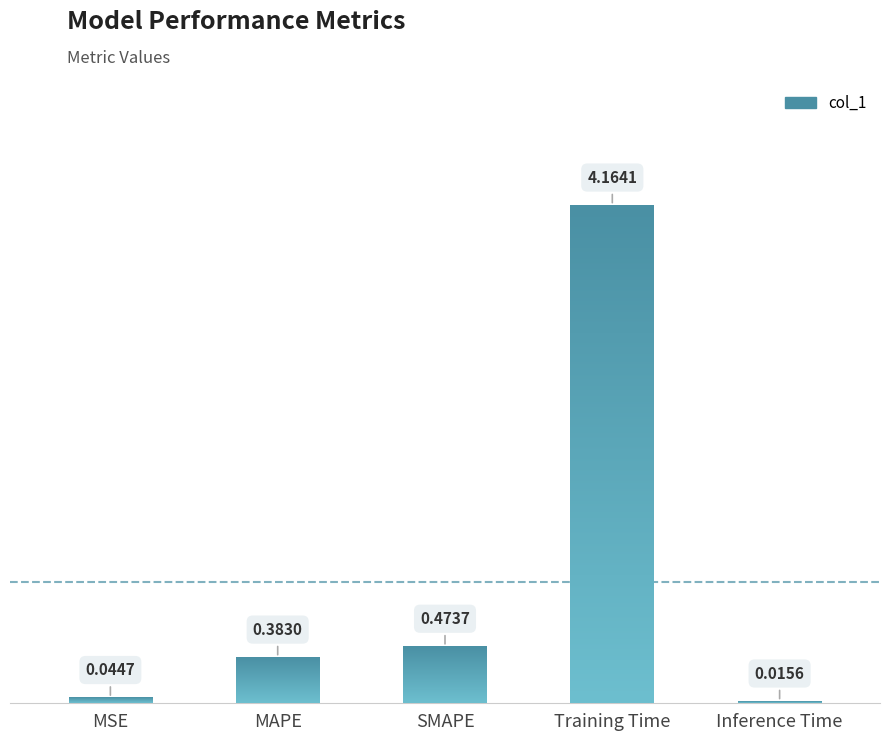

List the labels in order of value, smallest first.

Inference Time, MSE, MAPE, SMAPE, Training Time